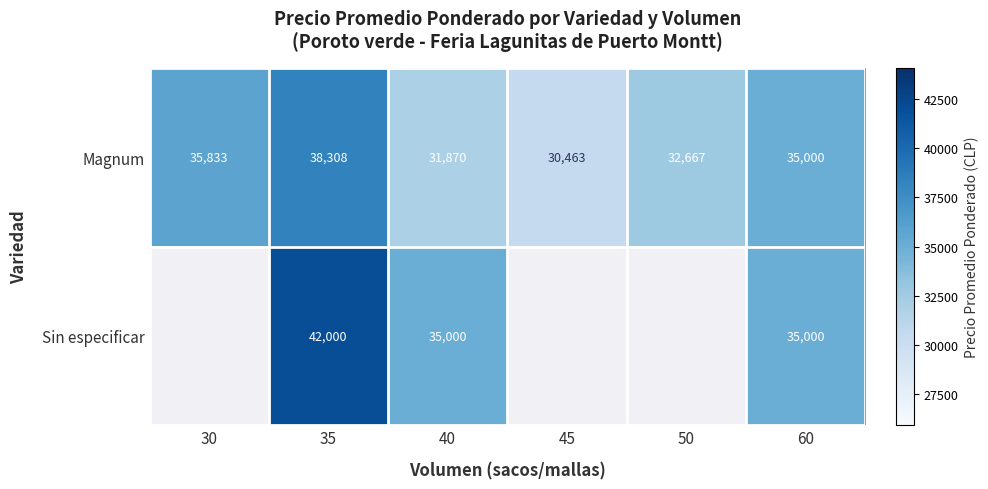

What is the difference between the highest and lowest values at 35?

3692